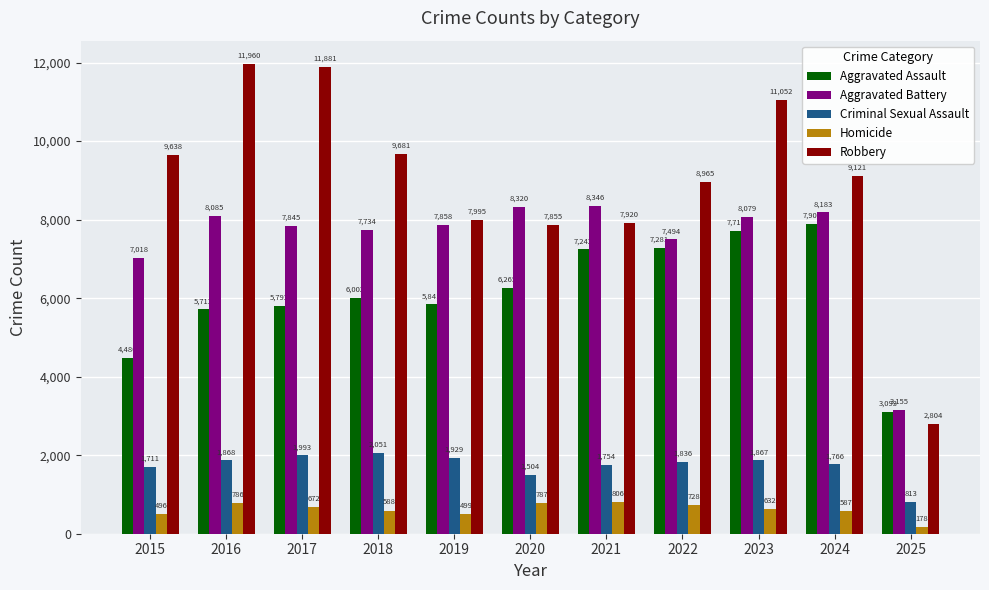

Reading left to right, what are all the values shown in this chart?

Aggravated Assault: 4480	5713	5793	6002	5841	6265	7242	7281	7712	7900	3093
Aggravated Battery: 7018	8085	7845	7734	7858	8320	8346	7494	8079	8183	3155
Criminal Sexual Assault: 1711	1868	1993	2051	1929	1504	1754	1836	1867	1766	813
Homicide: 496	786	672	588	499	787	806	728	632	587	178
Robbery: 9638	11960	11881	9681	7995	7855	7920	8965	11052	9121	2804